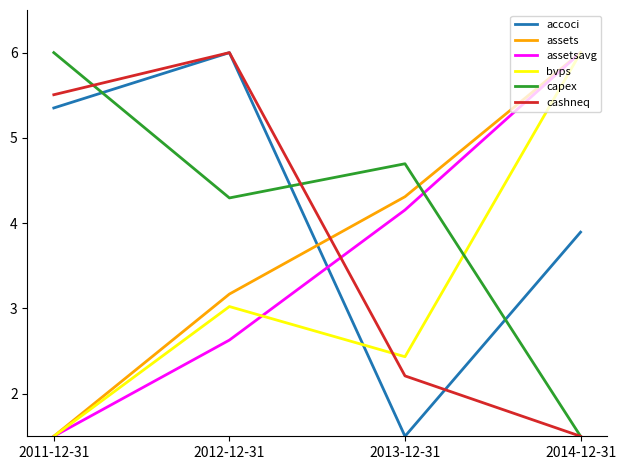

Is the value of accoci at 2012-12-31 greater than the value of bvps at 2011-12-31?

Yes